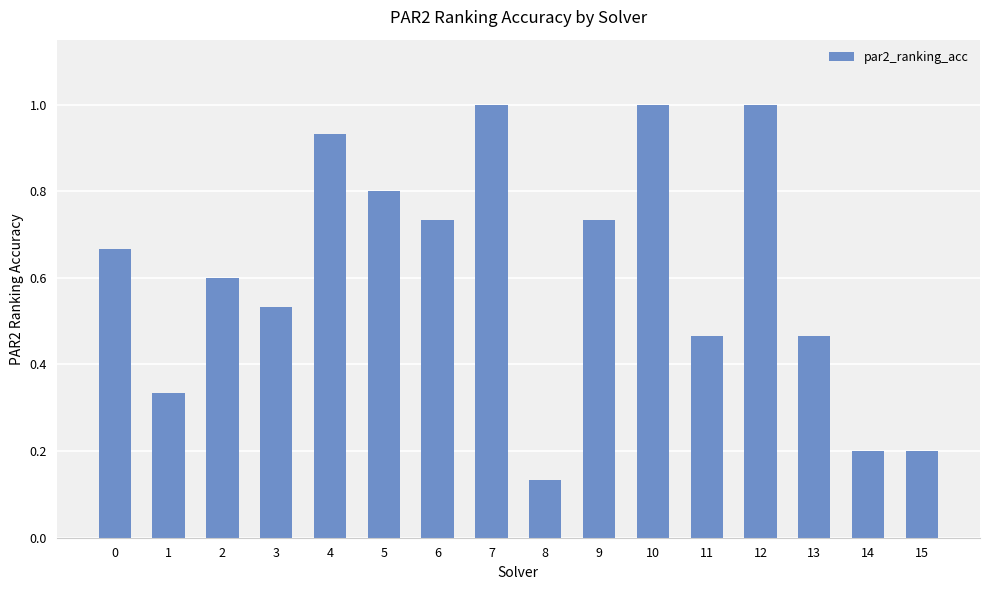

Does the chart contain stacked bars?

No